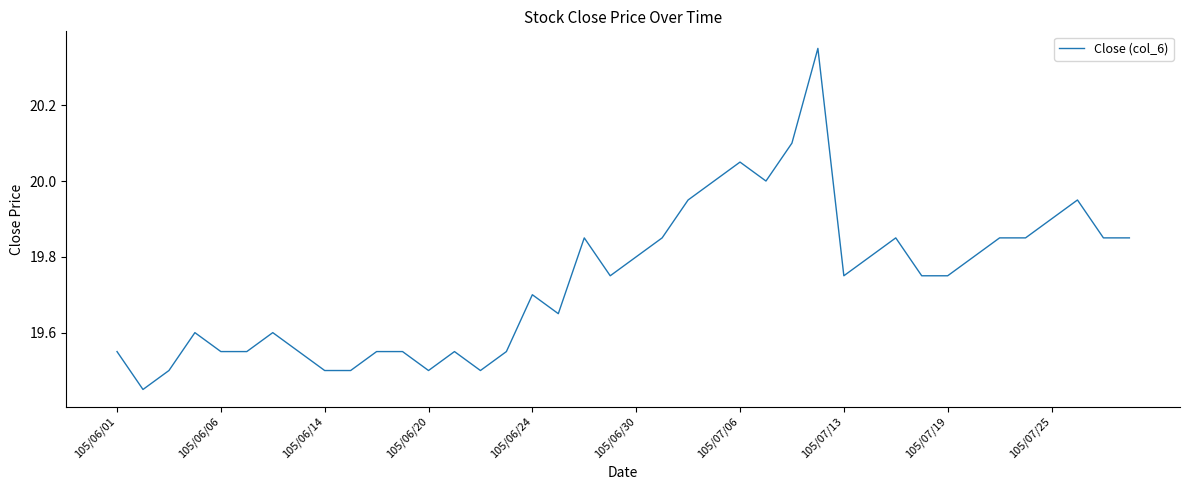

What is the difference between the maximum and minimum values?

0.9